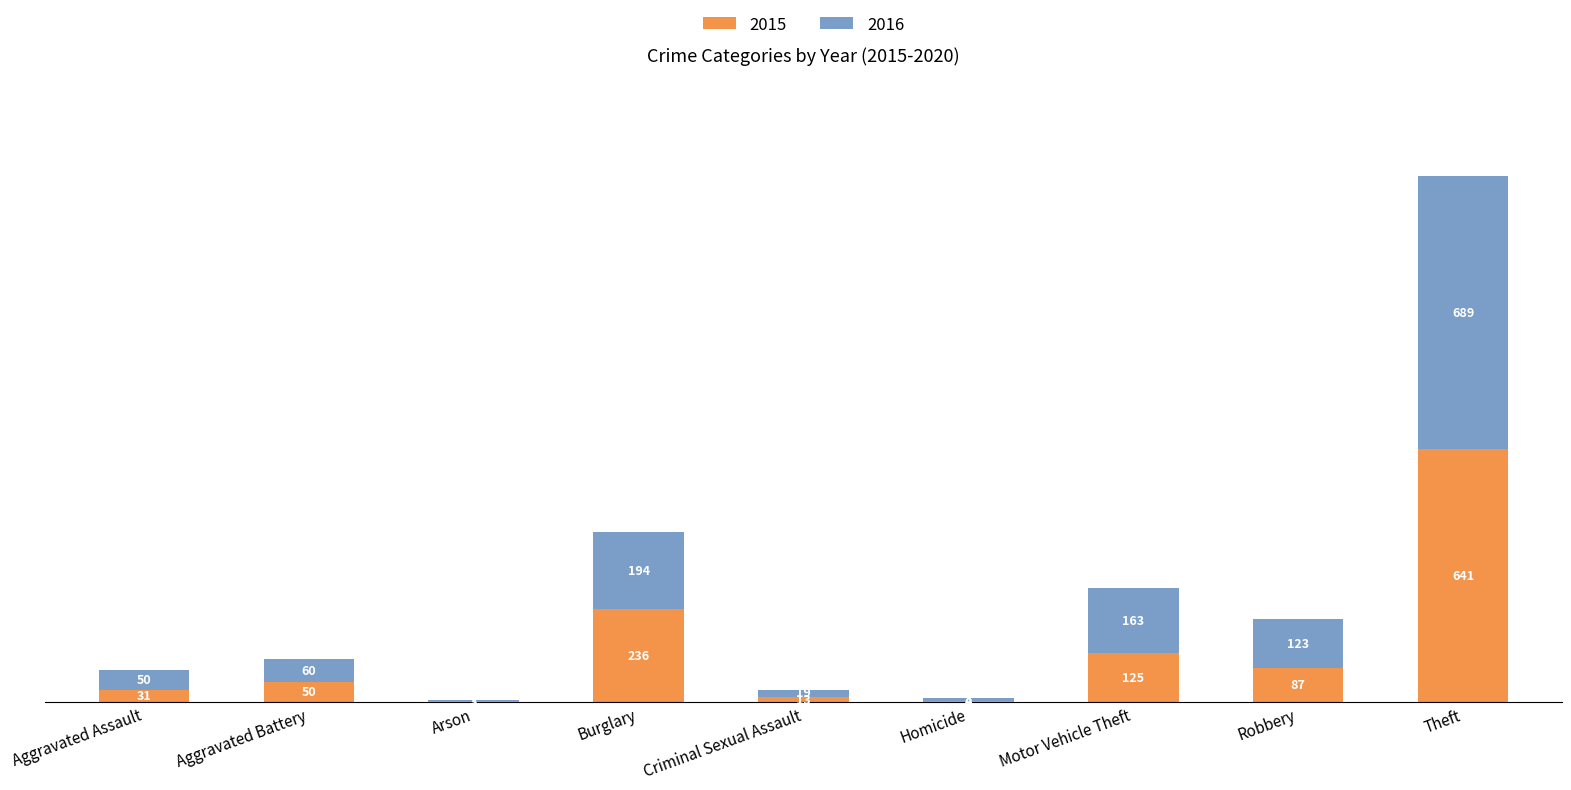

Are the bars grouped side by side (vs. stacked)?

No